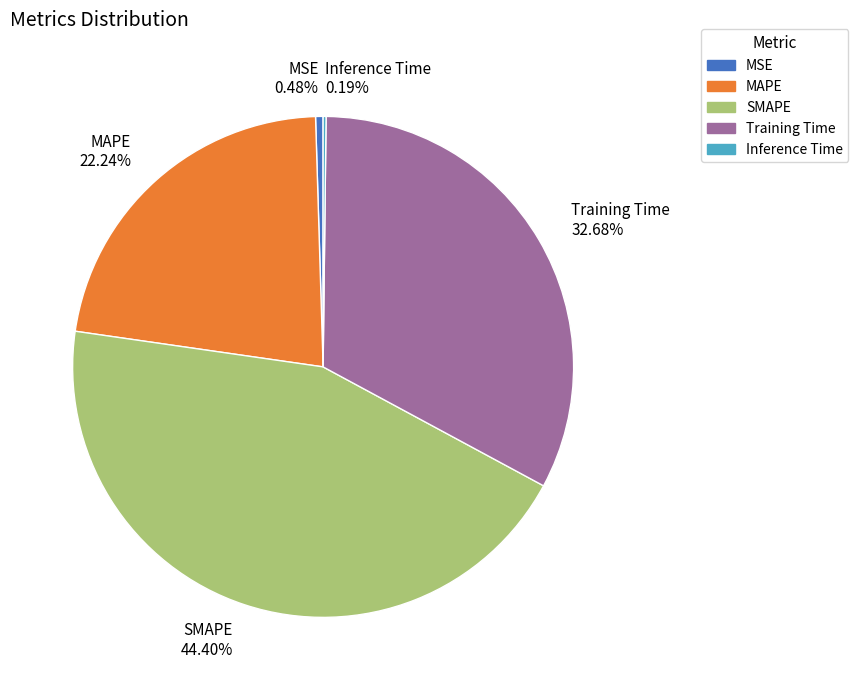

Approximately how many times larger is the value at Training Time compared to SMAPE?

0.7